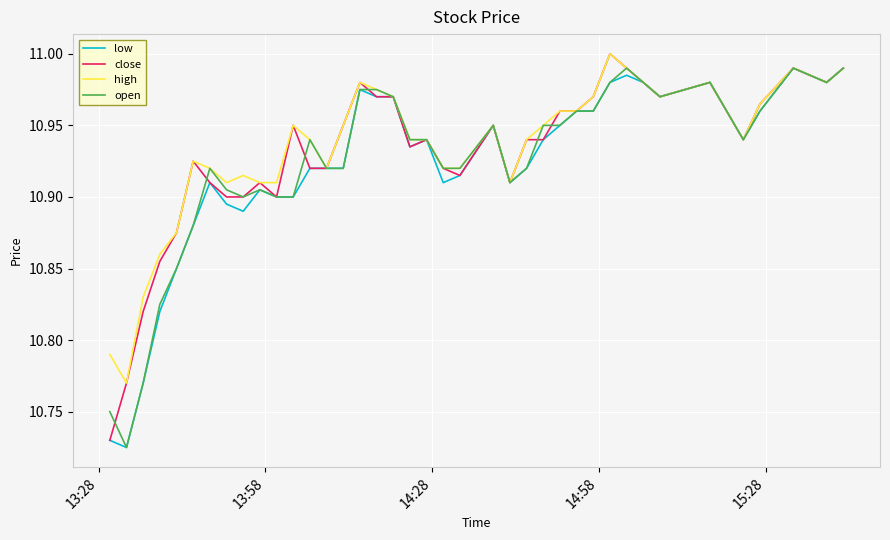

Does the chart have visible grid lines?

Yes